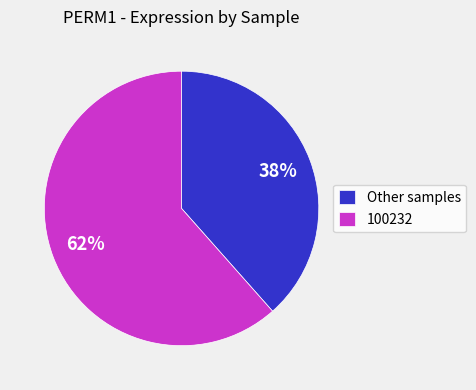

Do Other samples and 100232 together represent more than half of the pie?

Yes